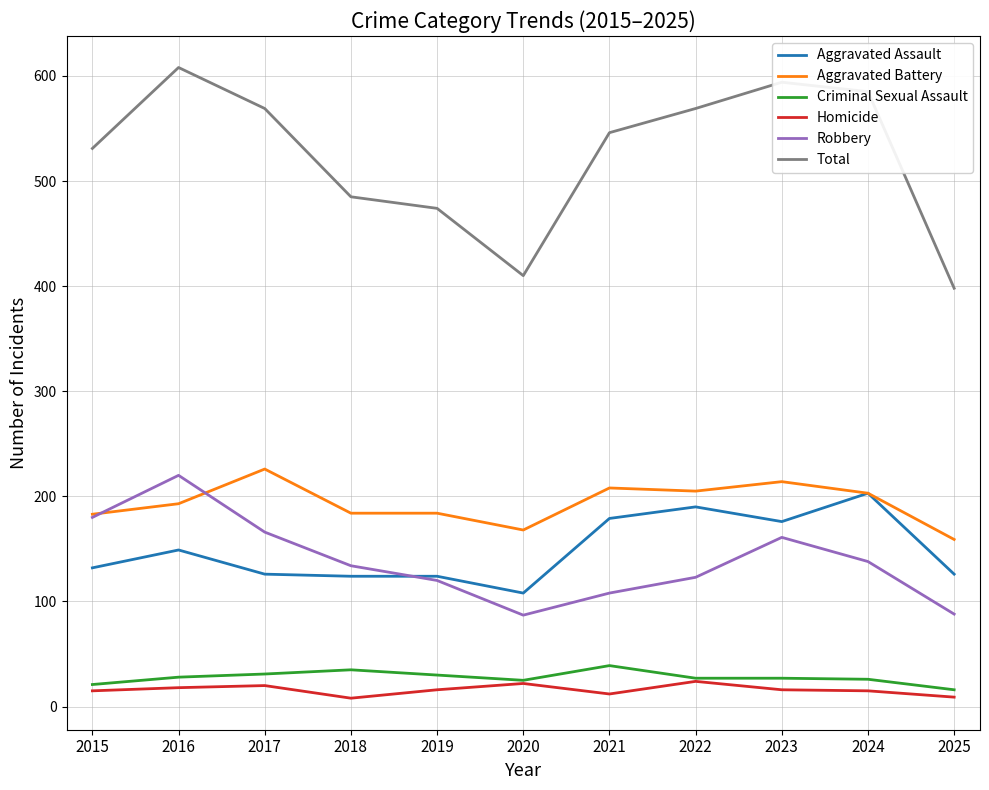

Which series has the largest total across all categories?

Total